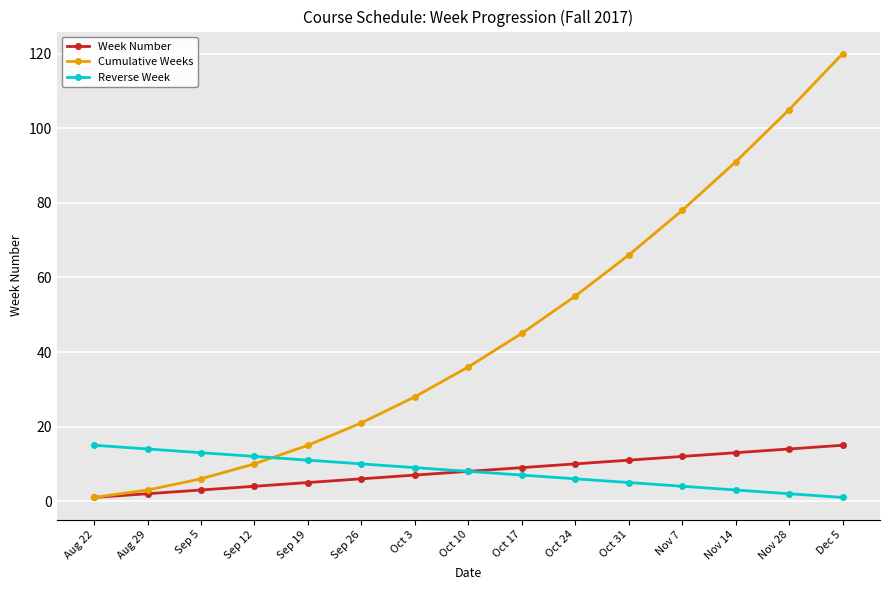

How many lines are shown in the chart?

3